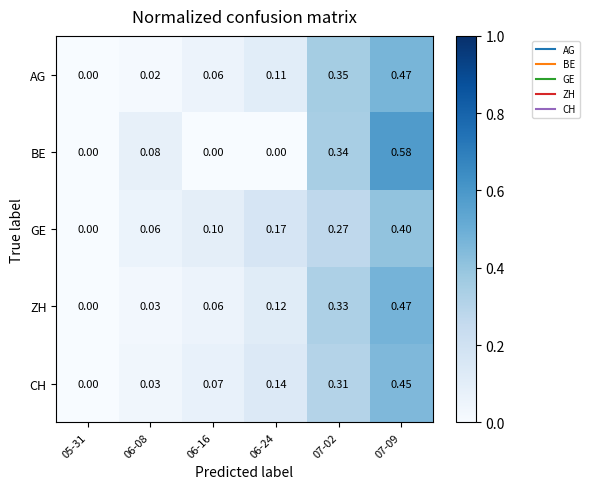

Is the value of CH at 07-02 greater than the value of GE at 06-08?

Yes